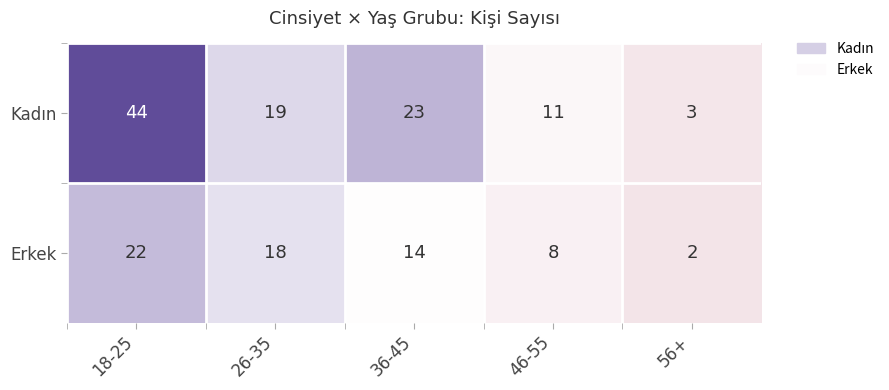

Where does the Erkek series first go above 14?

18-25